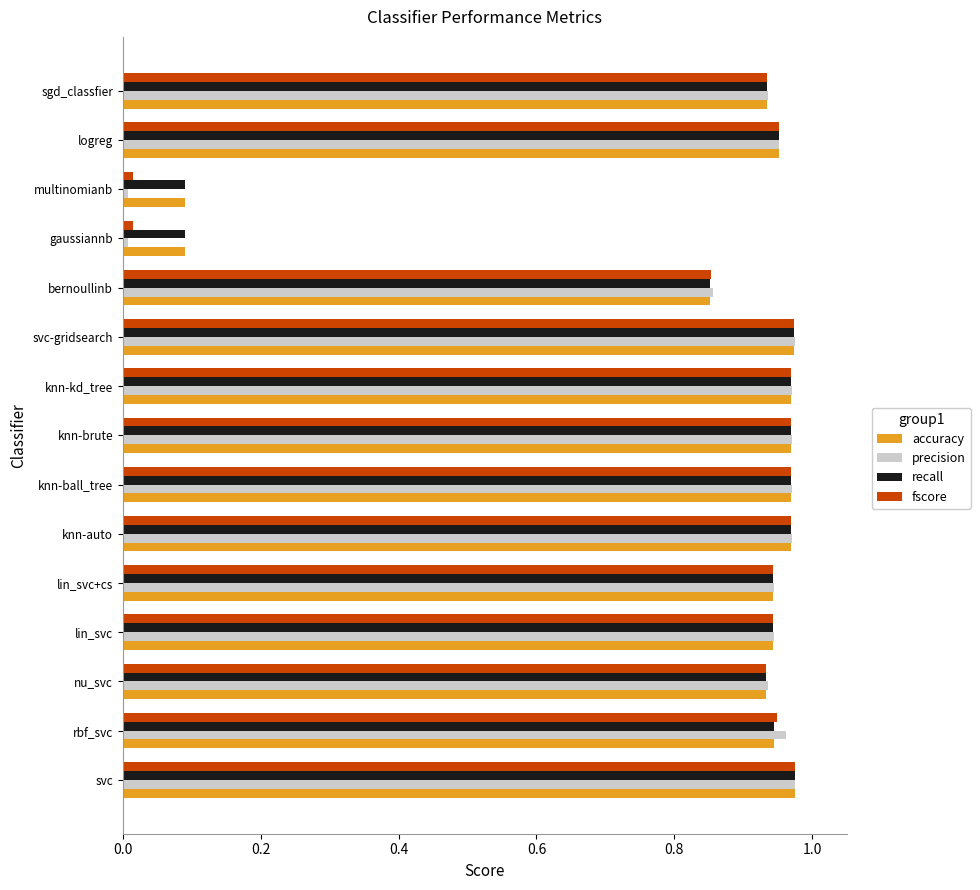

What is the sum of all fscore values?

12.4